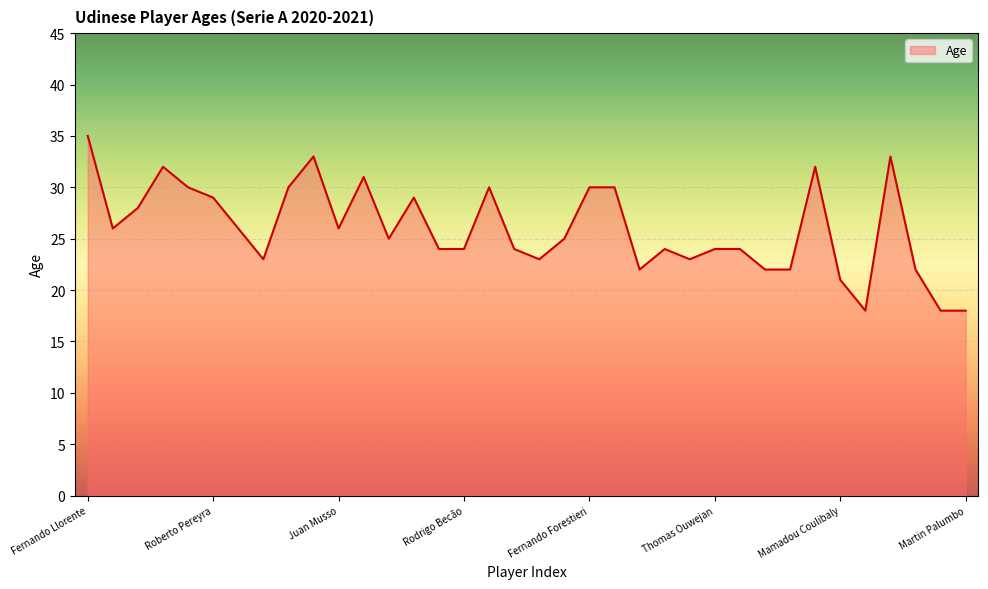

What is the difference between the maximum and minimum values?

17